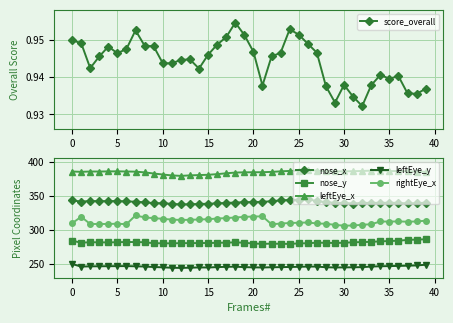

What is the label of the 12th point from the right?

28